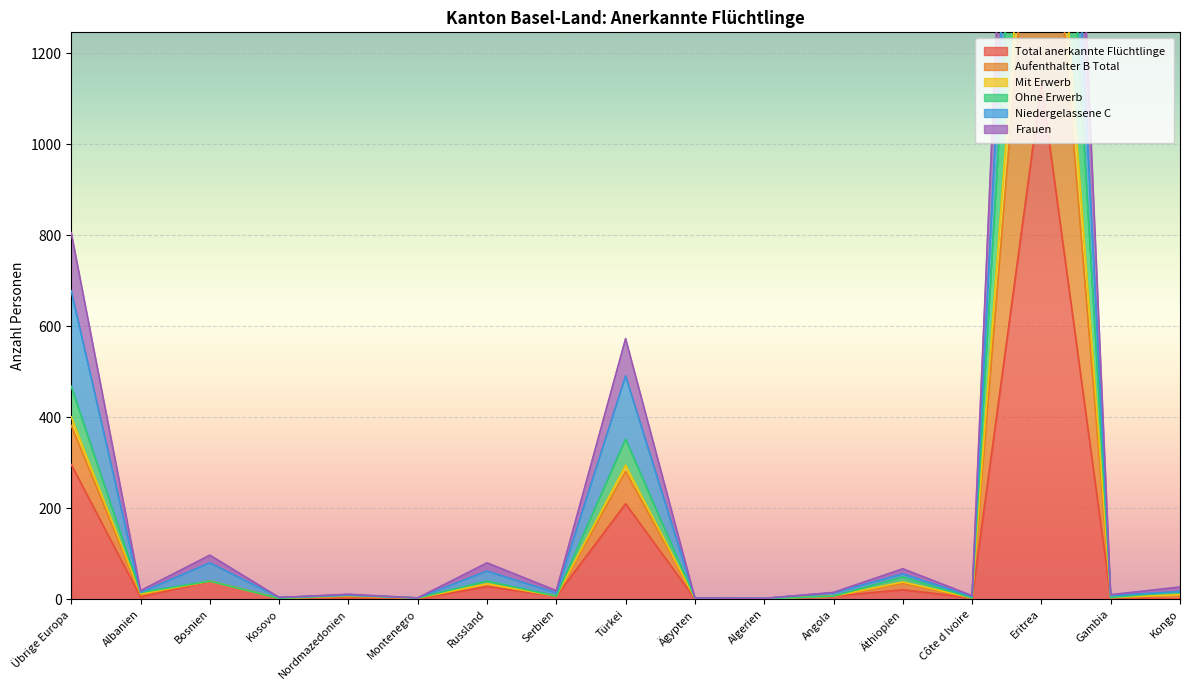

What is the total value across all series at Kosovo?

12